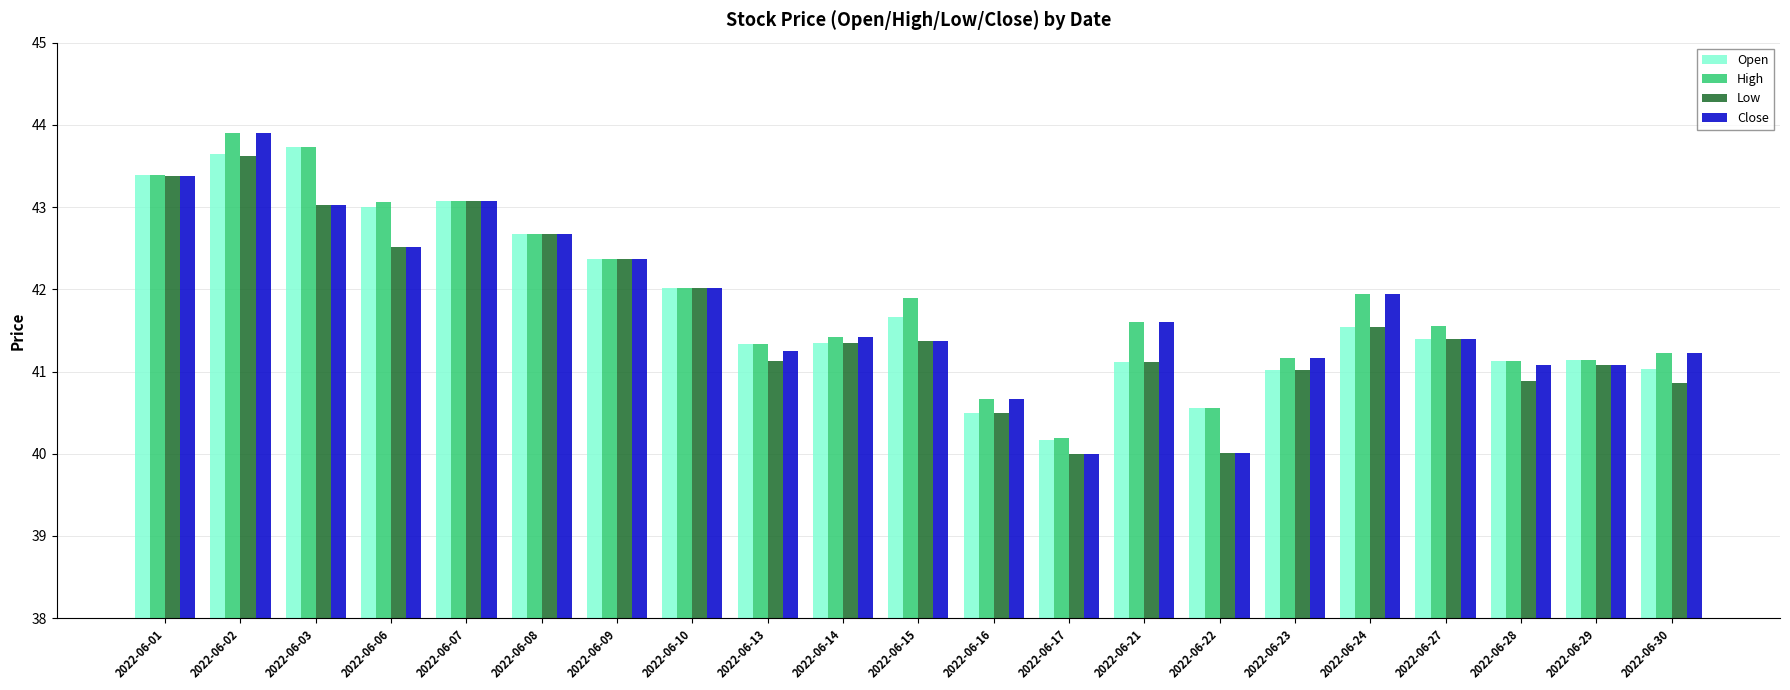

Which series changed the most between 2022-06-17 and 2022-06-28?

Close